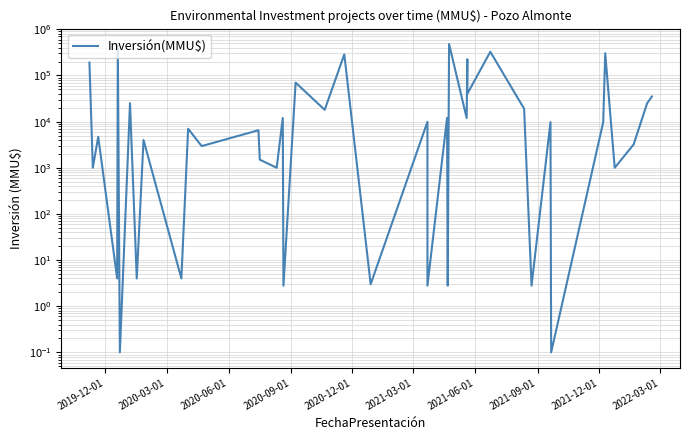

Reading left to right, extract all data points from this chart.

190000.0	1000.0	4700.0	4.0	430000.0	0.1	25000.0	4.0	4000.0	4.0	7000.0	2950.0	6500.0	1500.0	1000.0	12000.0	2.8	70000.0	18000.0	286380.0	3.0	9900.0	2.8	12000.0	2.8	480000.0	12000.0	225000.0	40000.0	326484.0	19000.0	2.8	9720.0	0.1	9720.0	303000.0	1000.0	3200.0	25000.0	35000.0